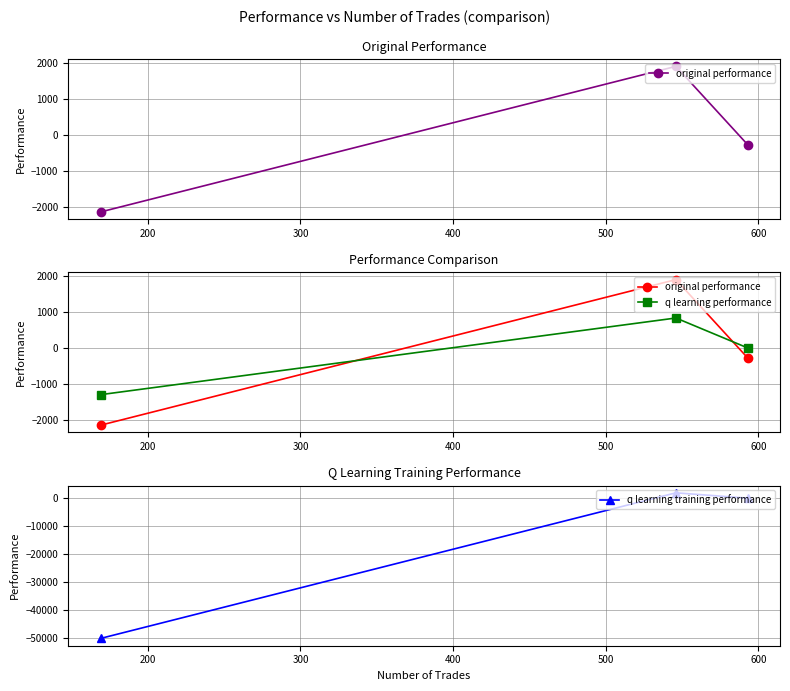

How many values in the q learning training performance series are below -141?

2